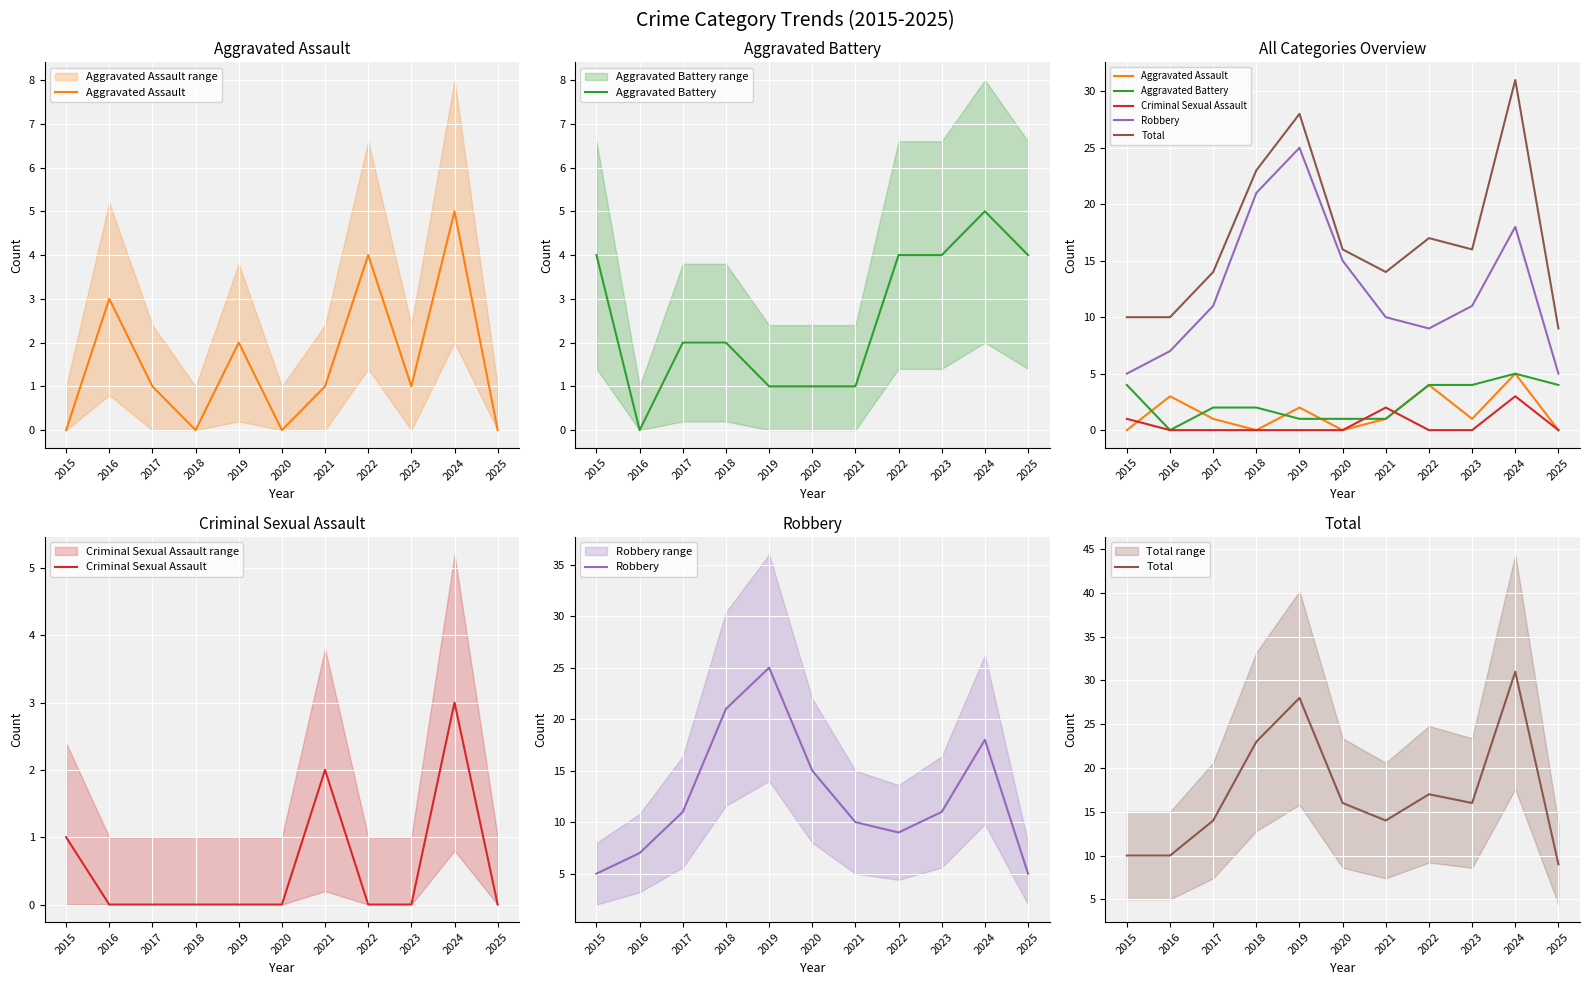

What is the sum of all Robbery values?

137